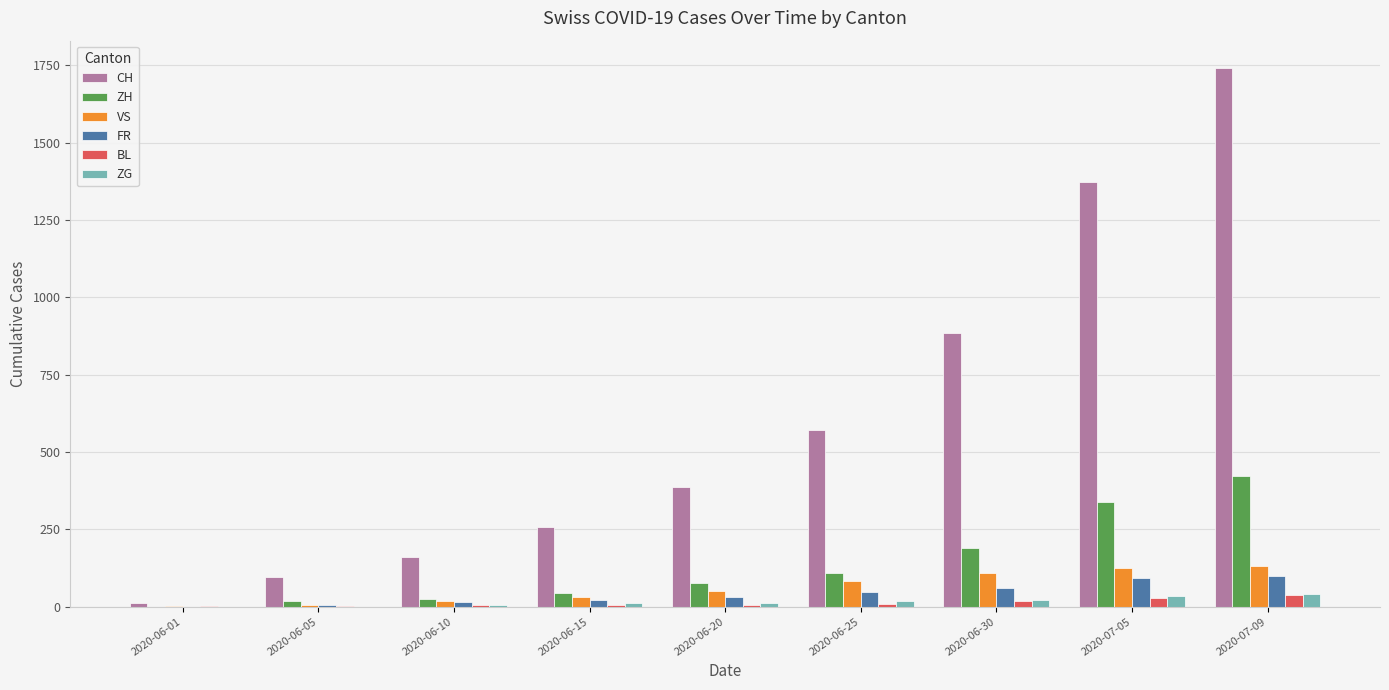

What is the average value of the ZH series?

136